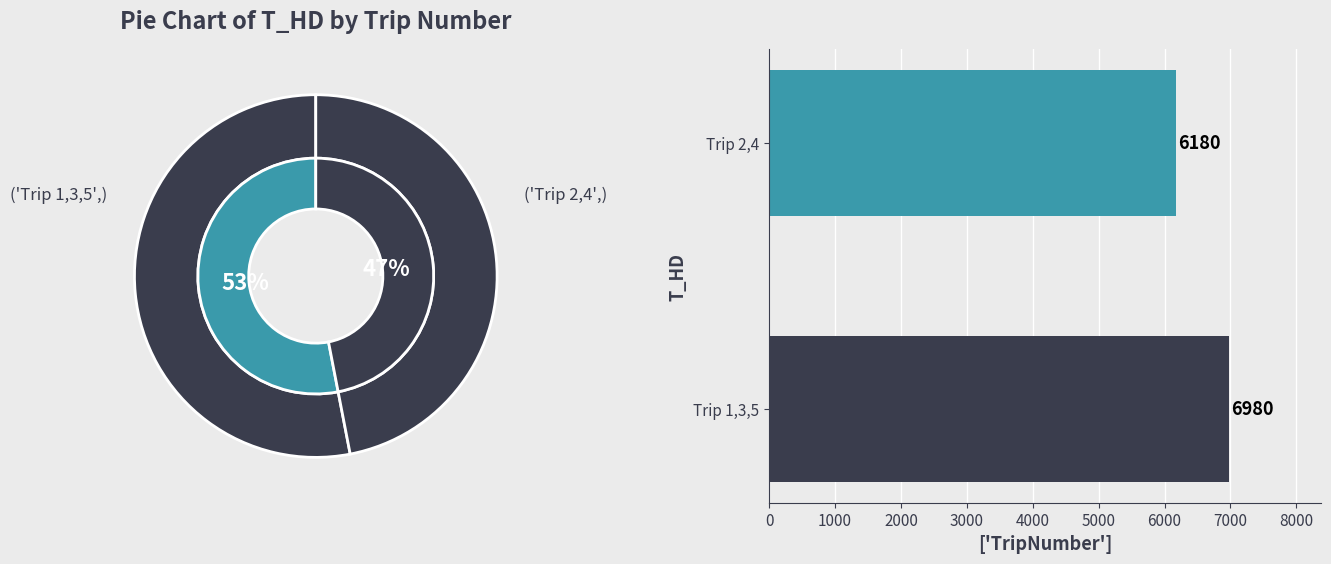

To the nearest percent, what is the difference between the largest and smallest slice percentages?

6%